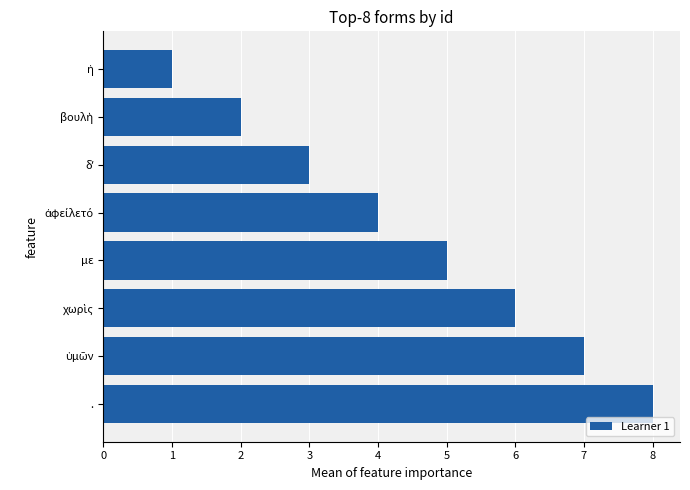

How many values are below 5?

4